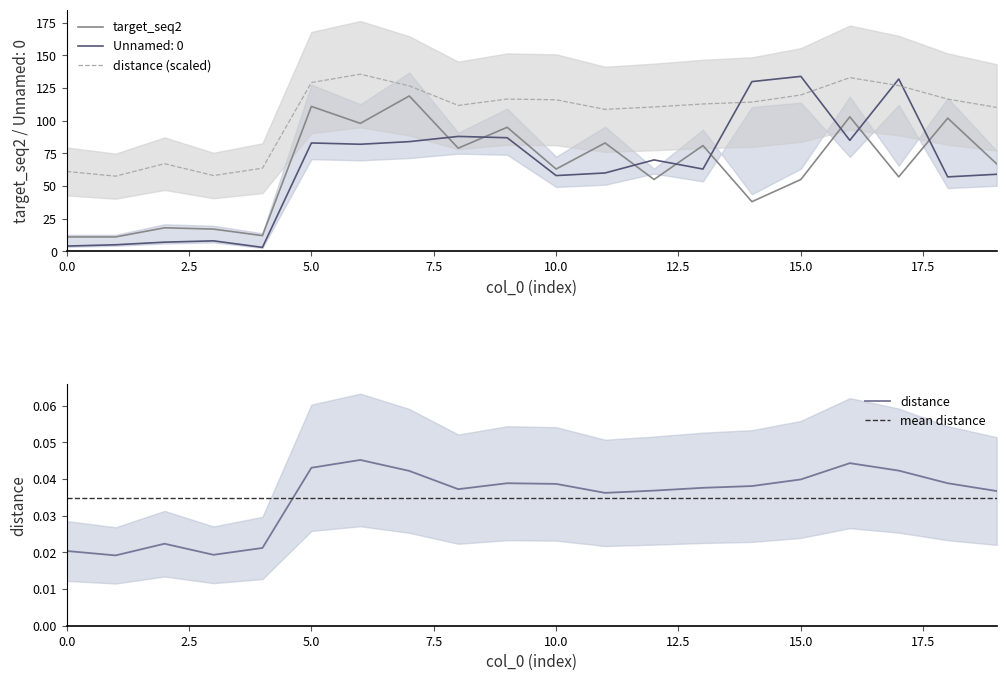

Reading right to left, what are all the values shown in this chart?

Unnamed: 0: 59.0	57.0	132.0	85.0	134.0	130.0	63.0	70.0	60.0	58.0	87.0	88.0	84.0	82.0	83.0	3.0	8.0	7.0	5.0	4.0
distance: 110.2	116.6	126.9	133.0	119.7	114.3	112.9	110.6	108.7	116.1	116.6	111.8	126.7	135.7	129.3	63.6	58.0	67.1	57.5	61.2
target_seq2: 67.0	102.0	57.0	103.0	55.0	38.0	81.0	55.0	83.0	63.0	95.0	79.0	119.0	98.0	111.0	12.0	17.0	18.0	11.0	11.0